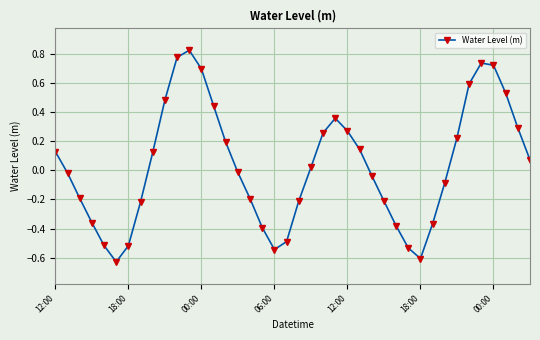

Is this an area chart (filled region under the line)?

No